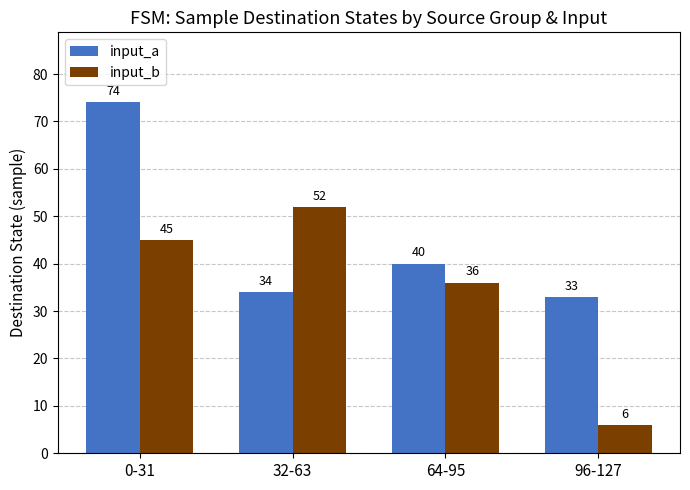

How many bars are there in each group?

2